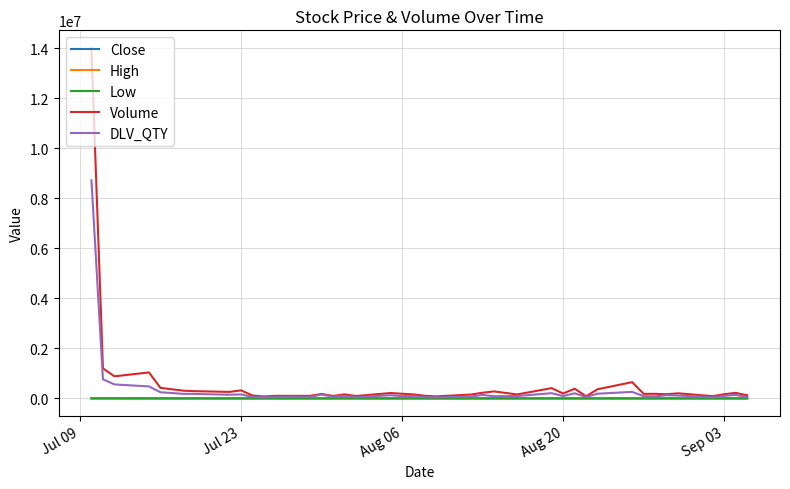

Which series has the largest range (max minus min)?

Volume